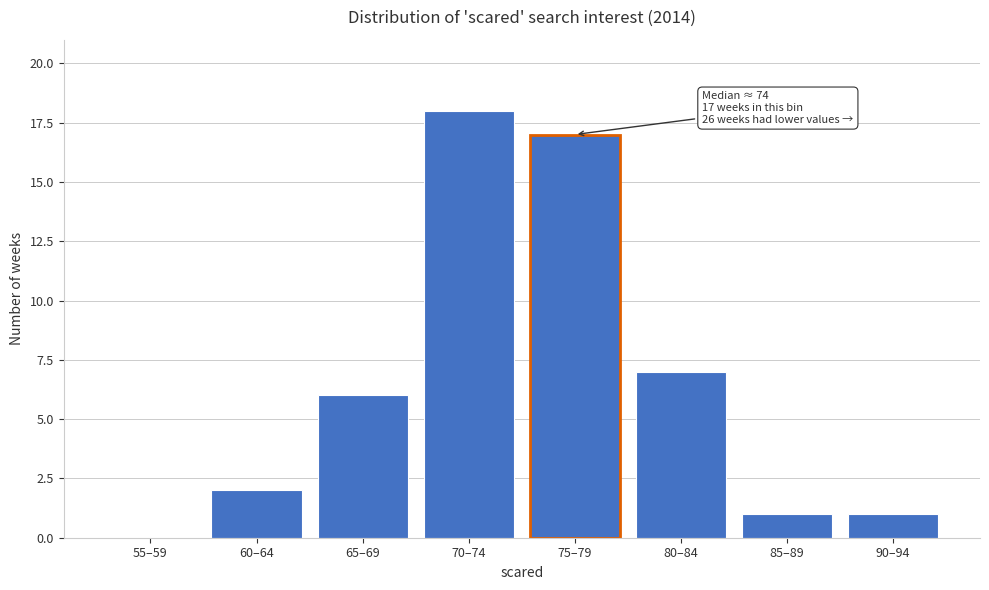

Reading left to right, list all the values displayed in this chart.

55–59=0	60–64=2	65–69=6	70–74=18	75–79=17	80–84=7	85–89=1	90–94=1